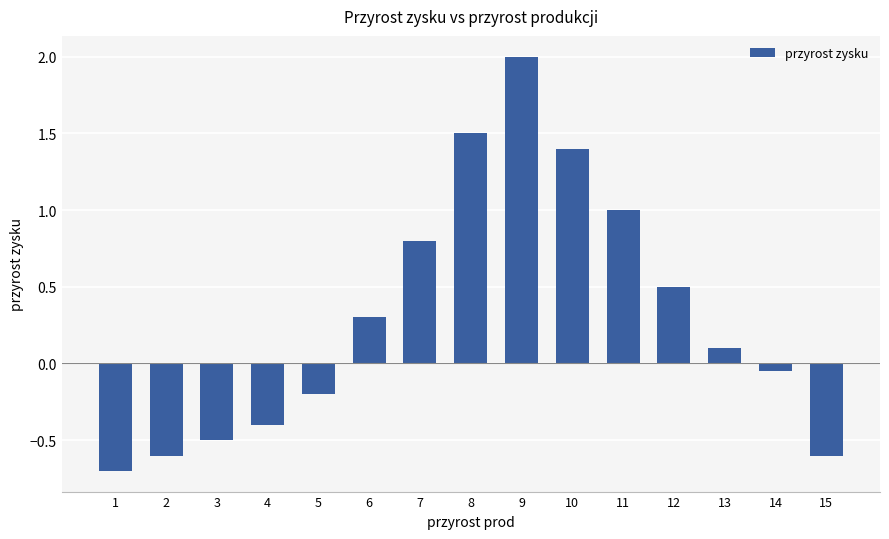

What is the sum of the values at 15 and 10?

0.8